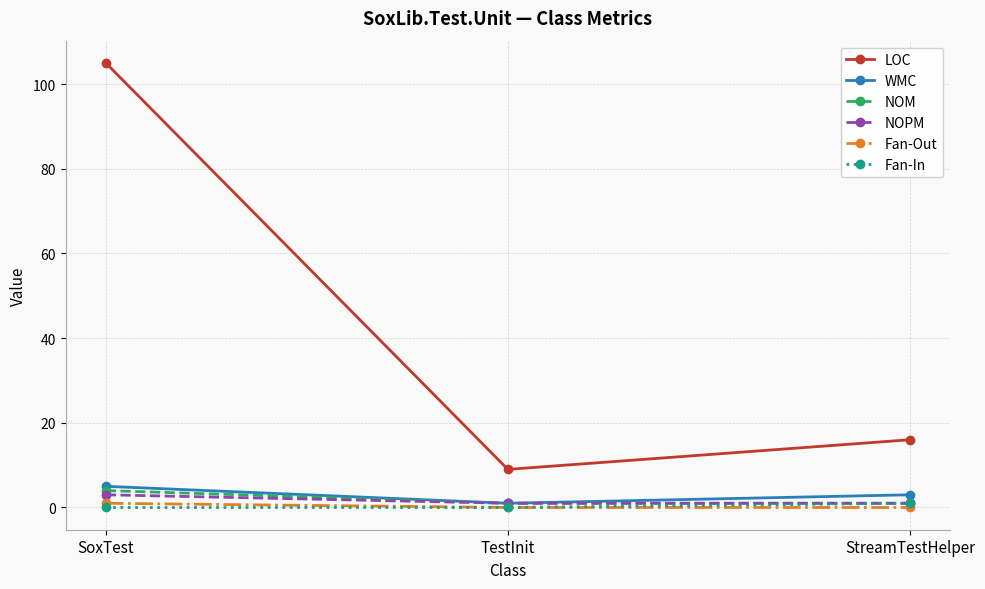

What is the value of the LOC point at the 1st from the left?

105